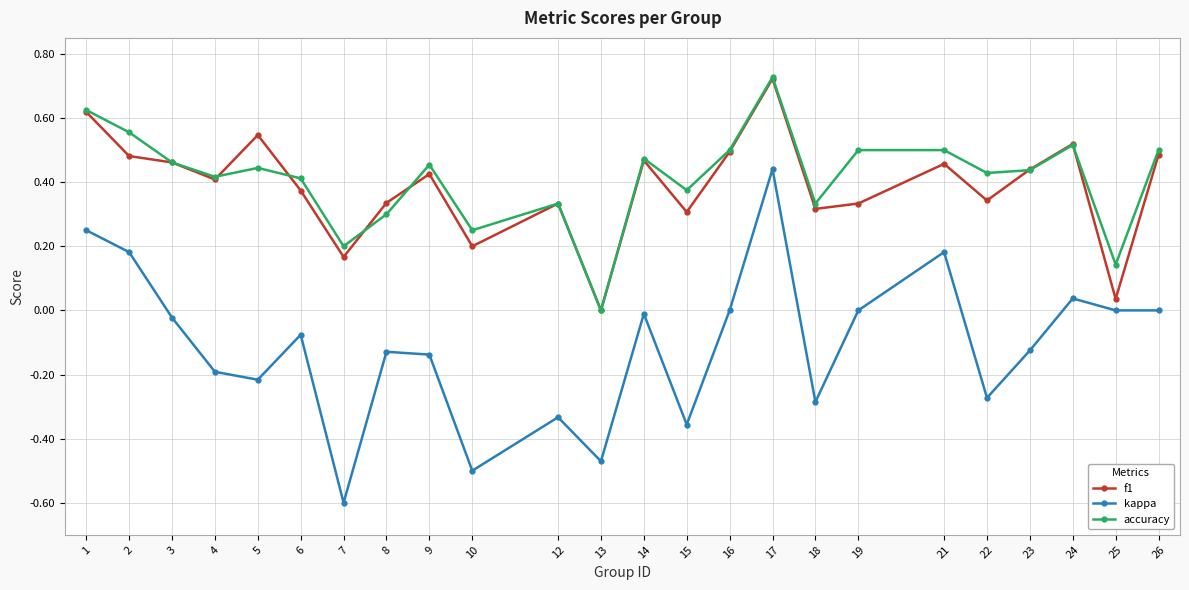

At which category does the chart reach its minimum across all series?

7